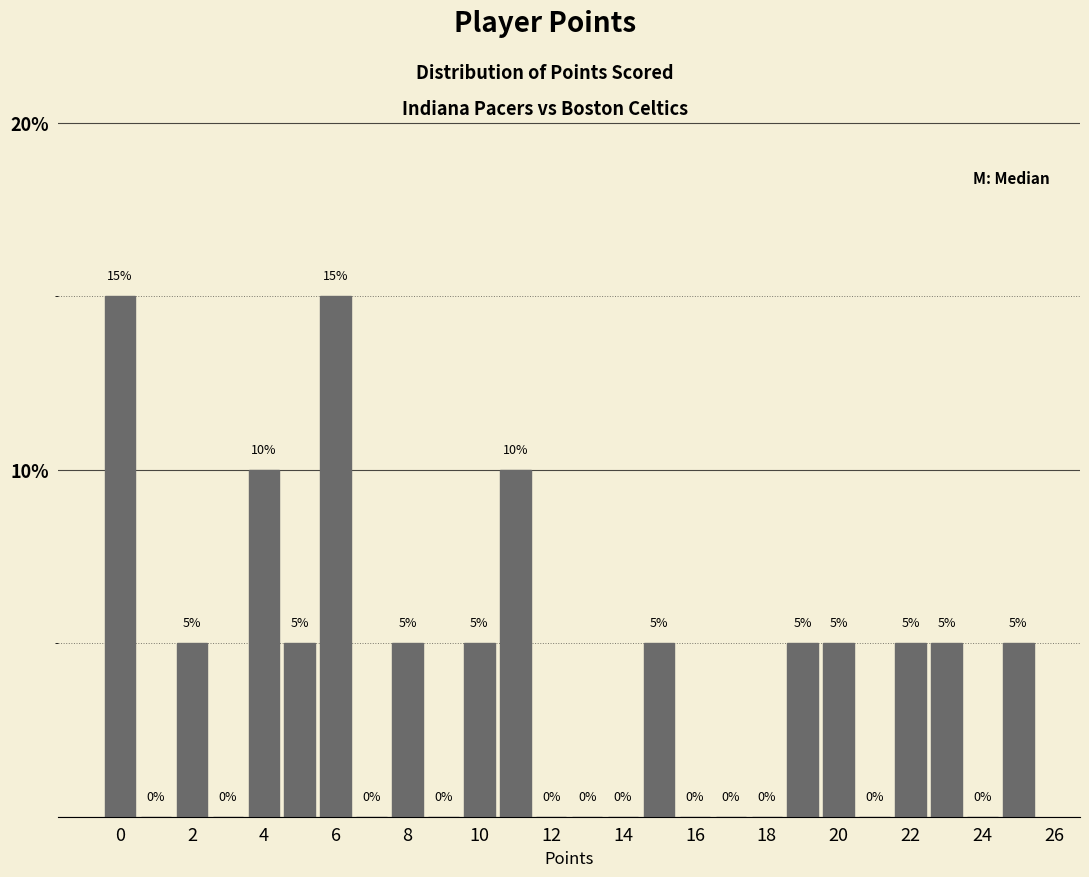

Reading left to right, list every bar in this chart as the range it spans on the x-axis followed by its height. The bar edges are not printed on the chart, so give them approximately, as read against the axis.

-0.5 to 0.5: 15
0.5 to 1.5: 0
1.5 to 2.5: 5
2.5 to 3.5: 0
3.5 to 4.5: 10
4.5 to 5.5: 5
5.5 to 6.5: 15
6.5 to 7.5: 0
7.5 to 8.5: 5
8.5 to 9.5: 0
9.5 to 10.5: 5
10.5 to 11.5: 10
11.5 to 12.5: 0
12.5 to 13.5: 0
13.5 to 14.5: 0
14.5 to 15.5: 5
15.5 to 16.5: 0
16.5 to 17.5: 0
17.5 to 18.5: 0
18.5 to 19.5: 5
19.5 to 20.5: 5
20.5 to 21.5: 0
21.5 to 22.5: 5
22.5 to 23.5: 5
23.5 to 24.5: 0
24.5 to 25.5: 5